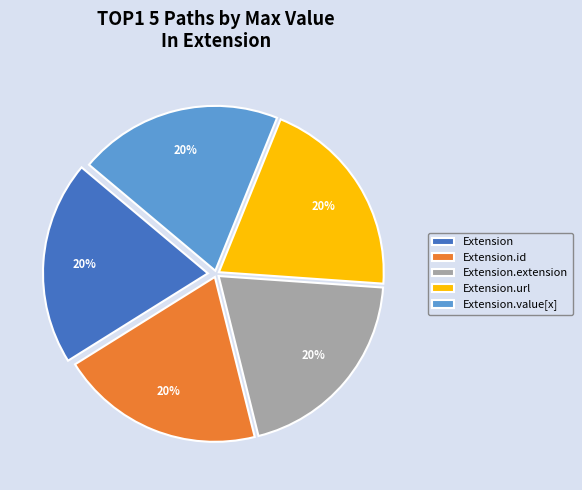

Is there any slice that represents more than half of the pie?

No